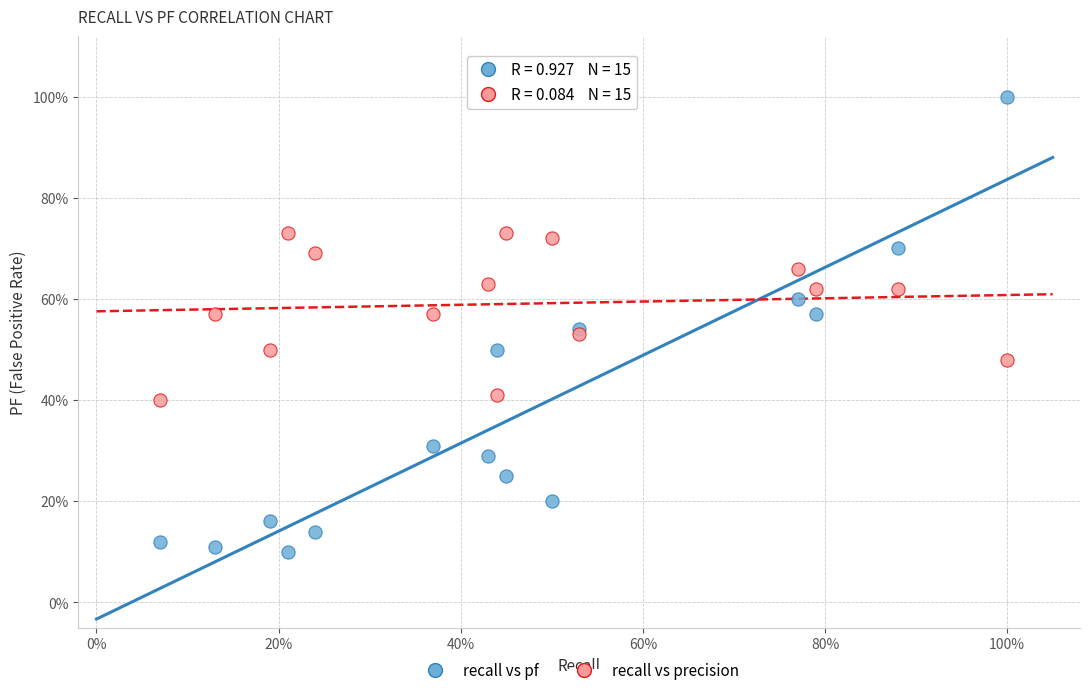

Which series contains the lowest Y value?

recall vs pf